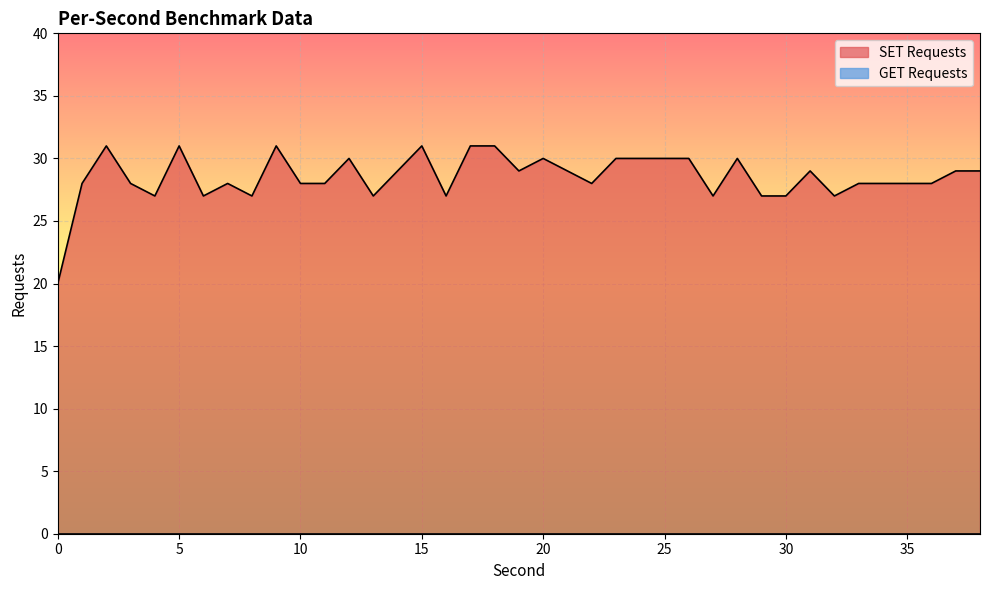

Where is the data nearest to the value 25?

4